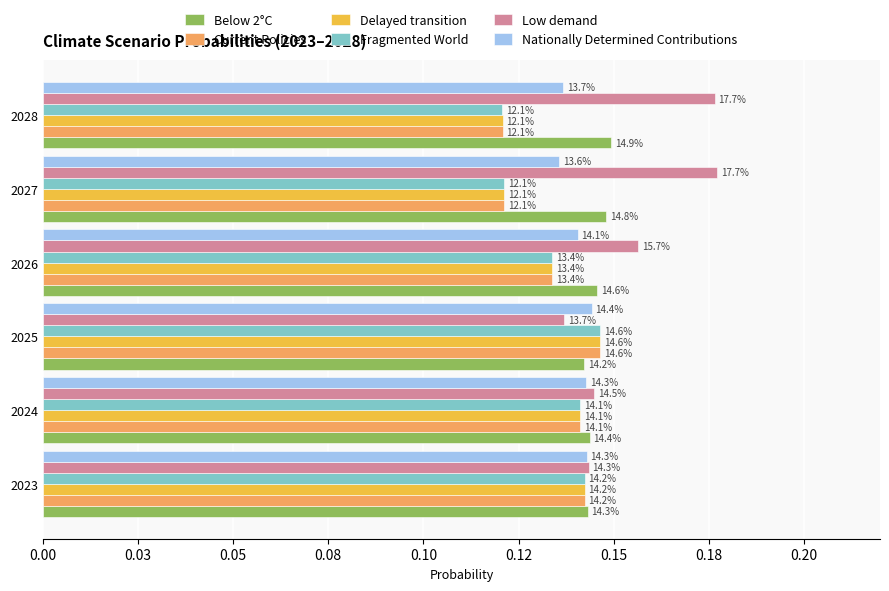

What are all the series names shown in the legend?

Below 2°C, Current Policies, Delayed transition, Fragmented World, Low demand, Nationally Determined Contributions